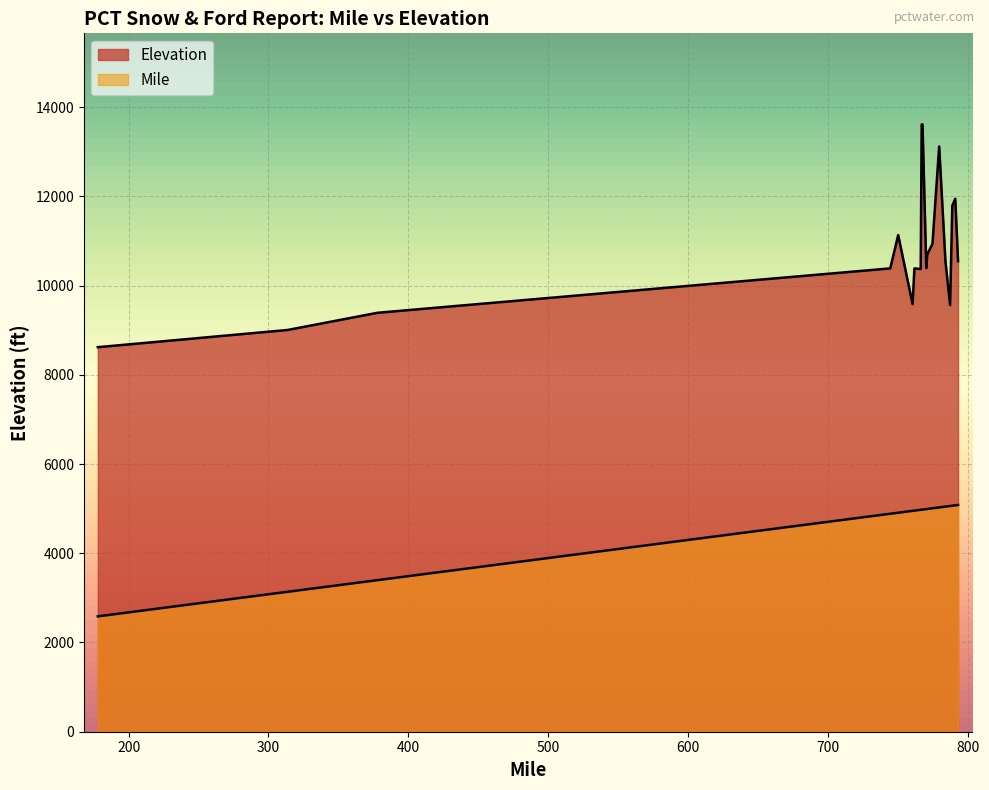

Which label corresponds to the largest value in the chart?

793.0